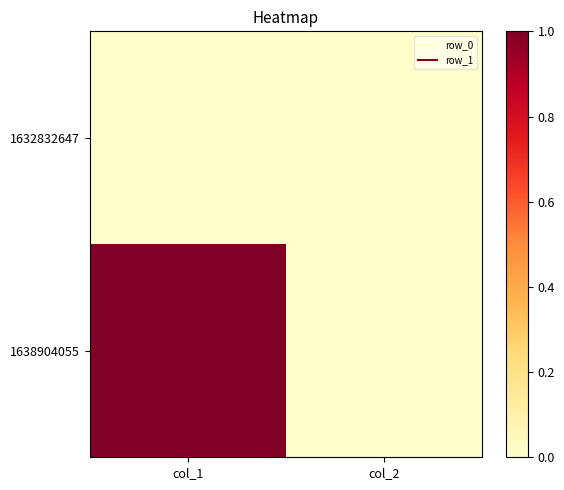

Reading left to right, what are all the values shown in this chart?

1632832647: col_1=0	col_2=0
1638904055: col_1=1	col_2=0